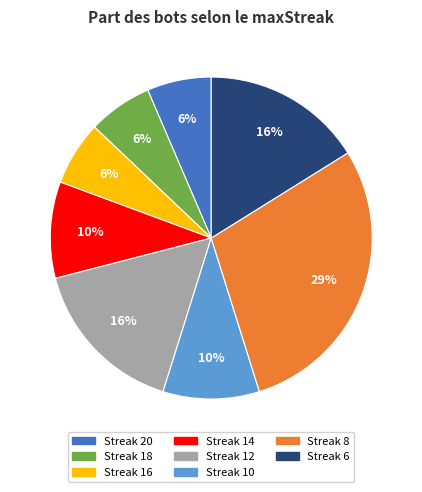

To the nearest percent, what is the average slice percentage?

12%